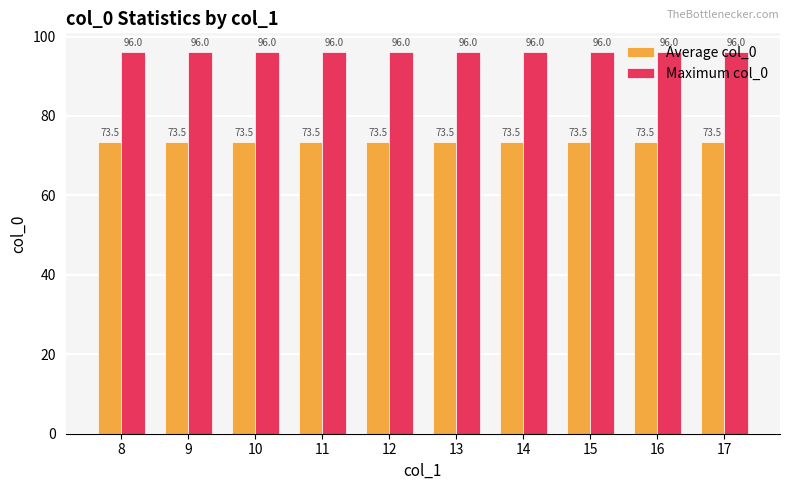

What is the approximate value of Maximum col_0 at 10?

96.0